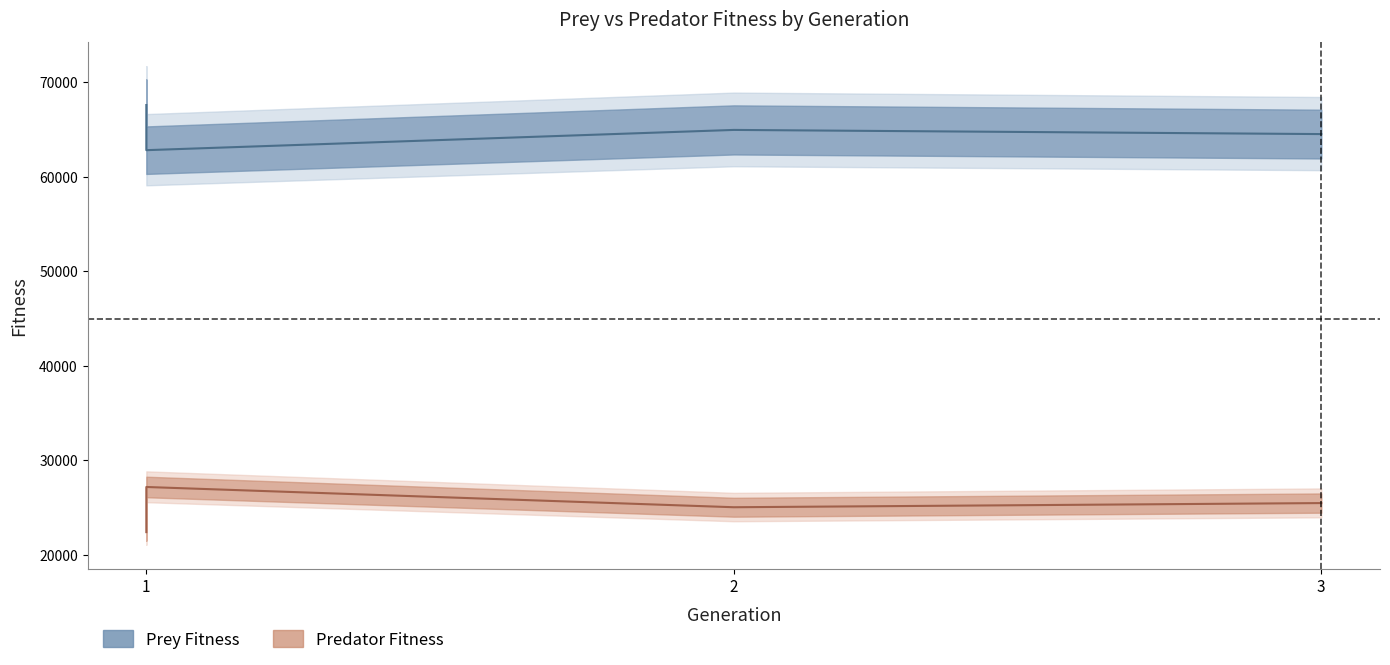

True or false: predator_fitness and prey_fitness intersect in this chart.

False